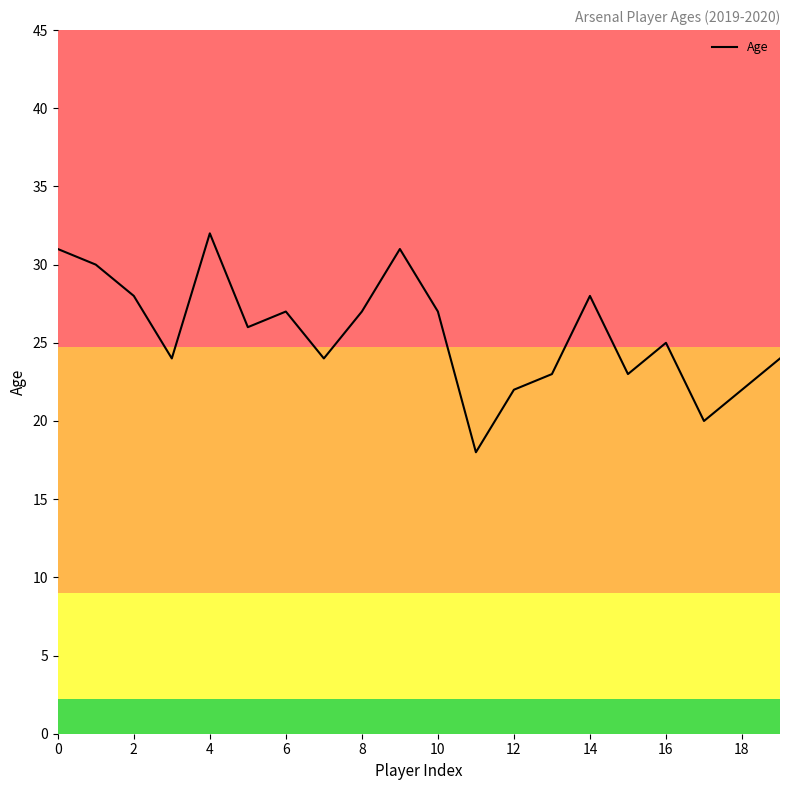

What is the difference between the maximum and minimum values?

14